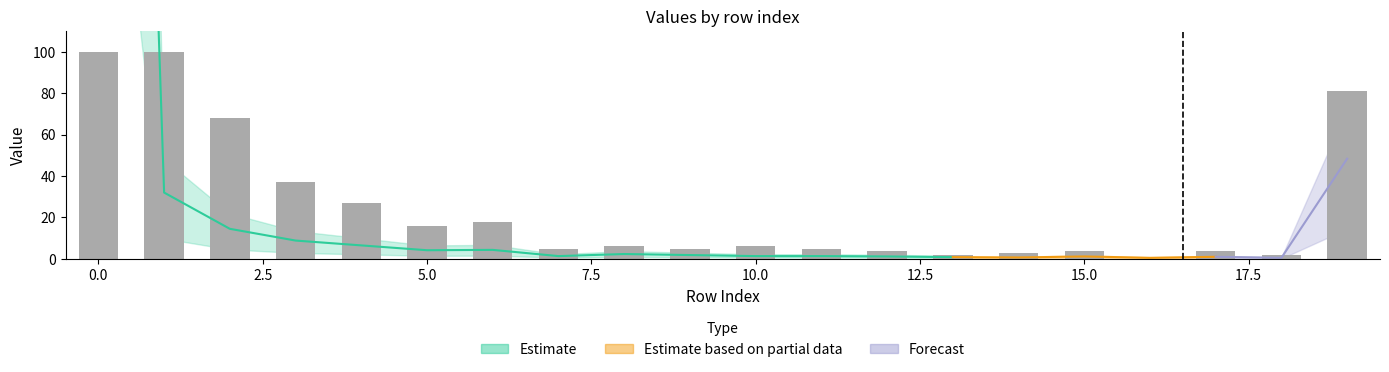

How many bars are there in total?

20